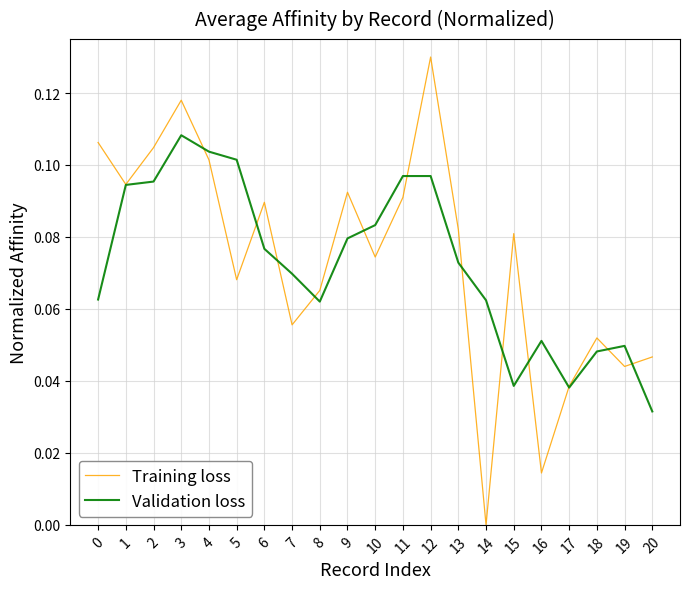

How many values in the Training loss series exceed 0?

20